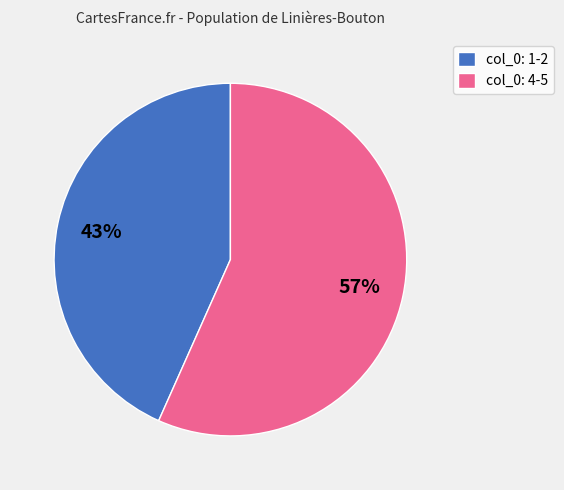

Count the number of slices in the pie.

2